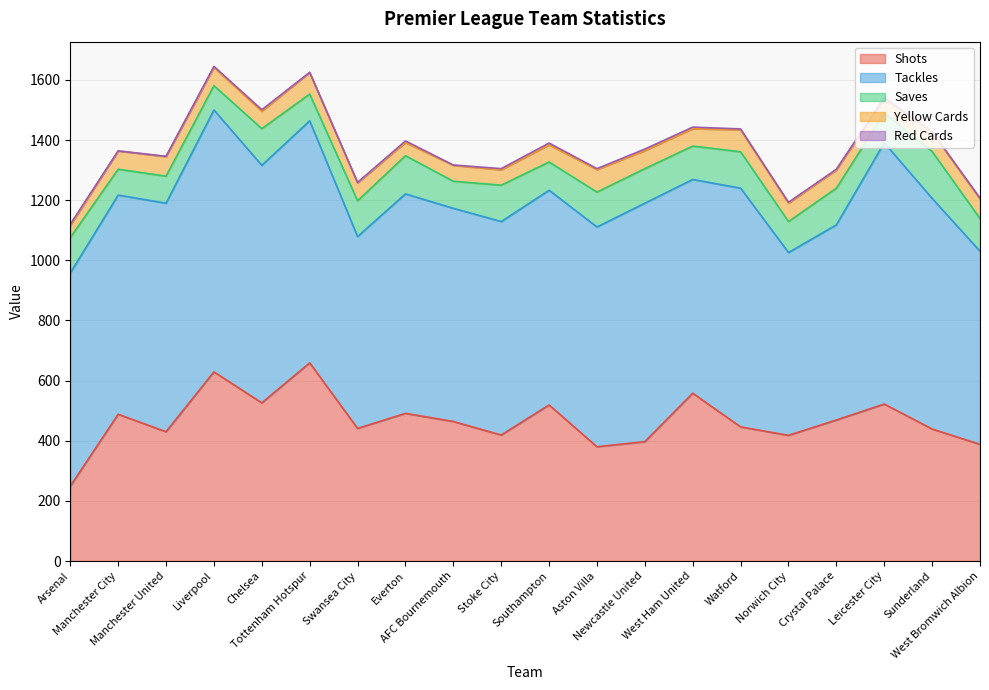

What is the average value of the Saves series?

109